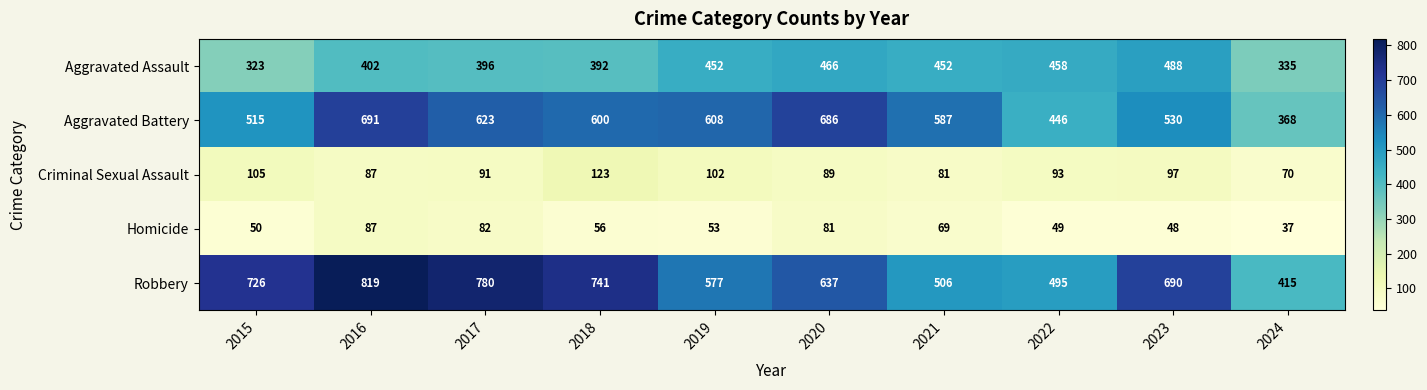

What is the maximum value shown in the chart?

819